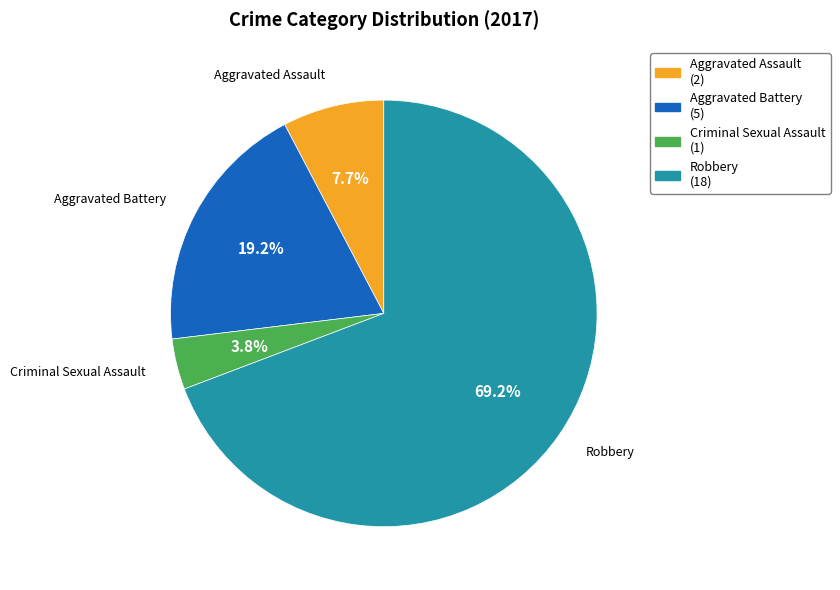

To the nearest percent, what is the difference between the largest and smallest slice percentages?

65%